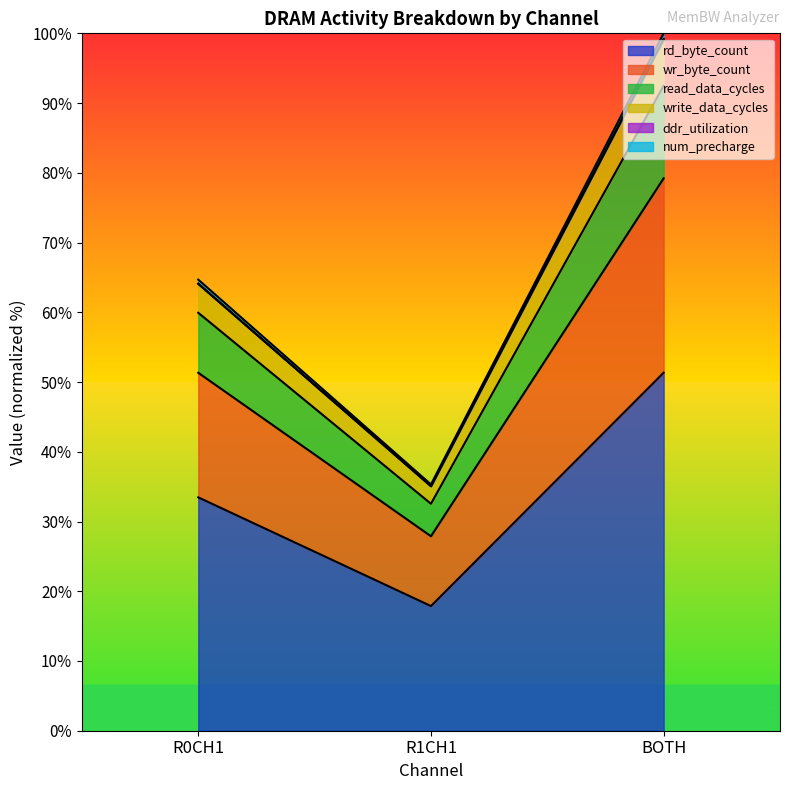

Is it true that rd_byte_count equals 17.9 at R1CH1?

True